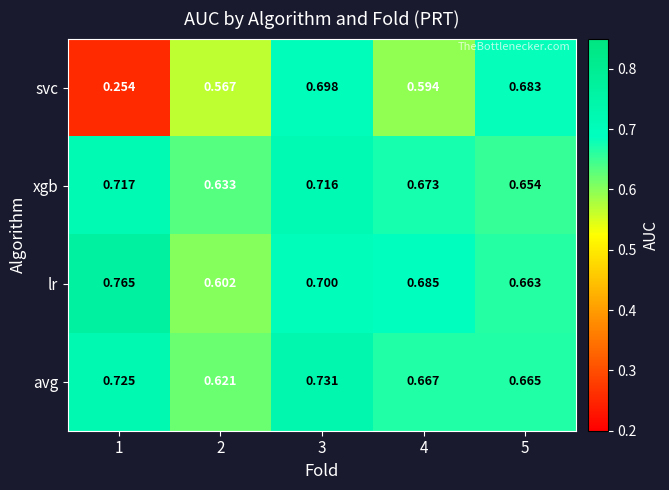

At how many categories does at least one series exceed 0?

5